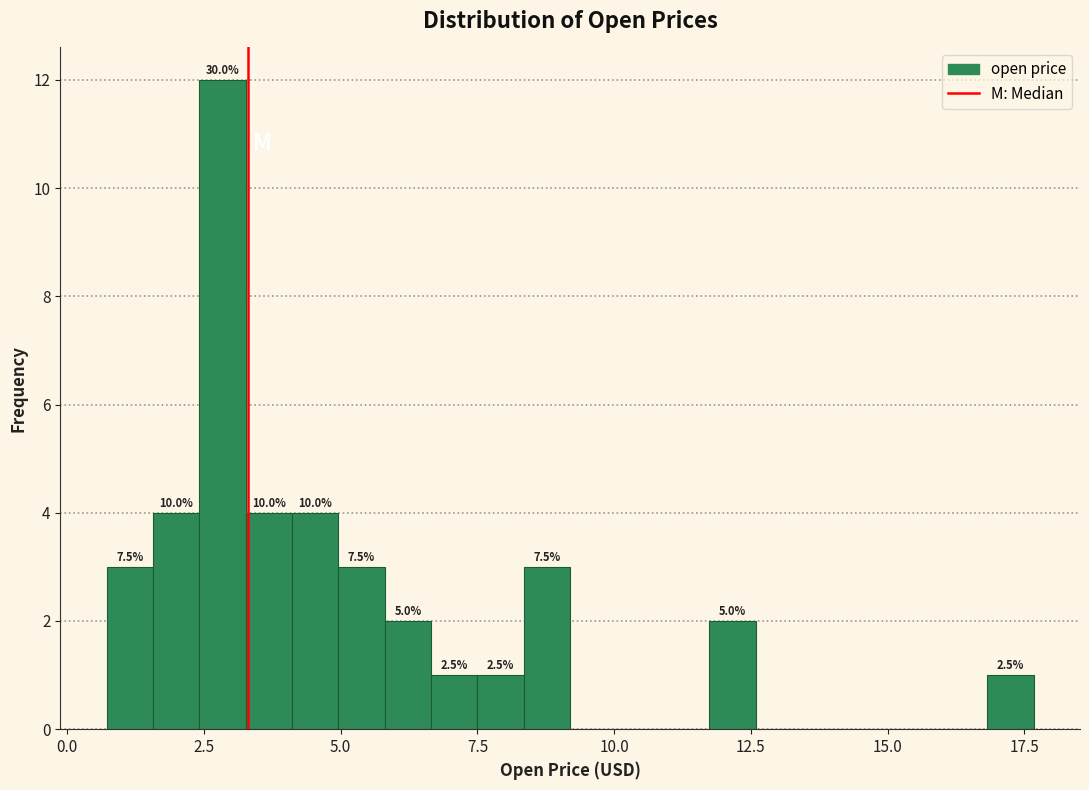

Read against the x-axis, roughly where is the centre of the tallest bar?

3.0